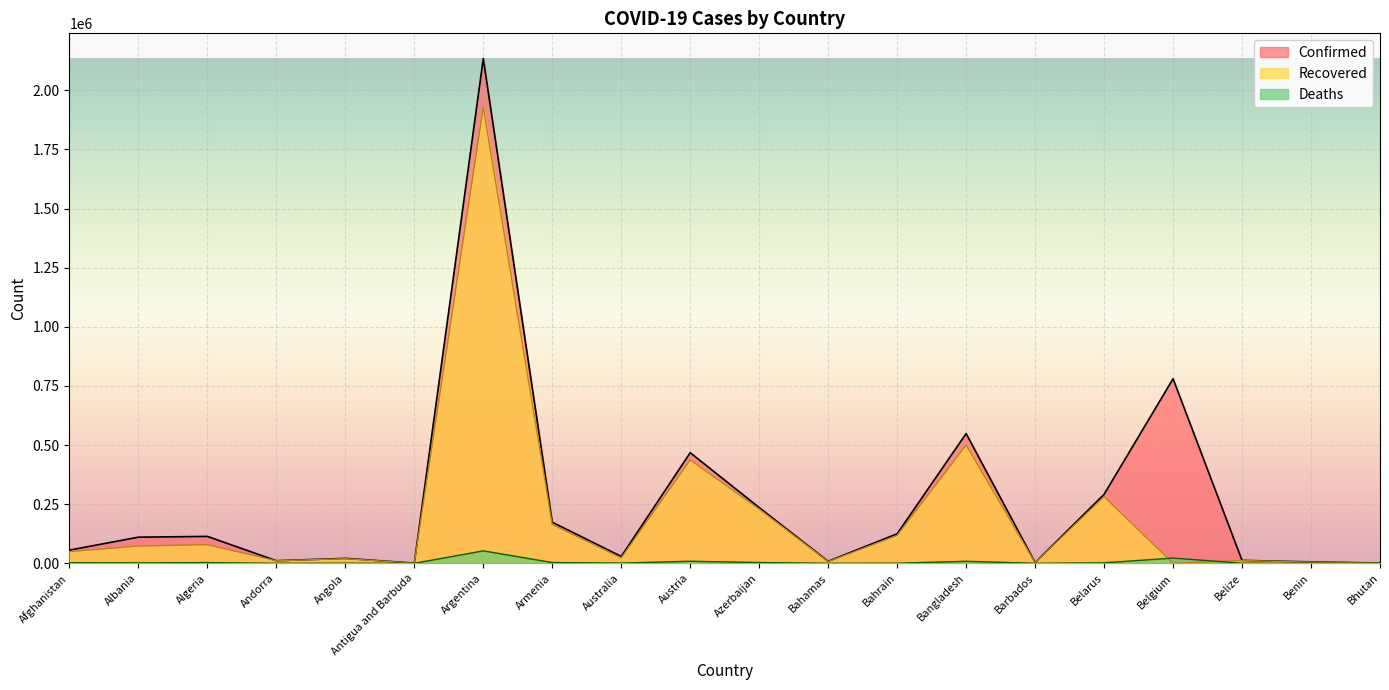

What is the sum of the Deaths values at Algeria and Bahrain?

3464